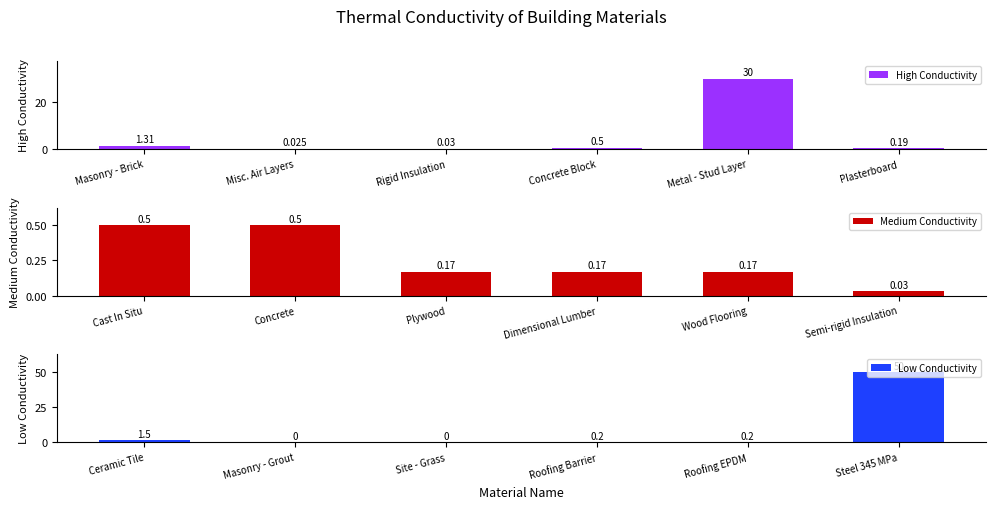

Where is High Conductivity nearest to the value 15?

Masonry - Brick